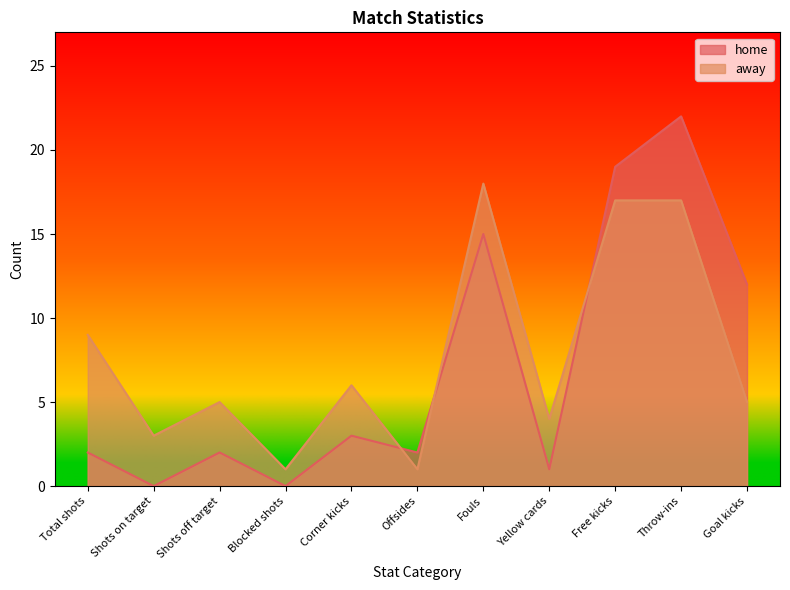

How many lines are shown in the chart?

2